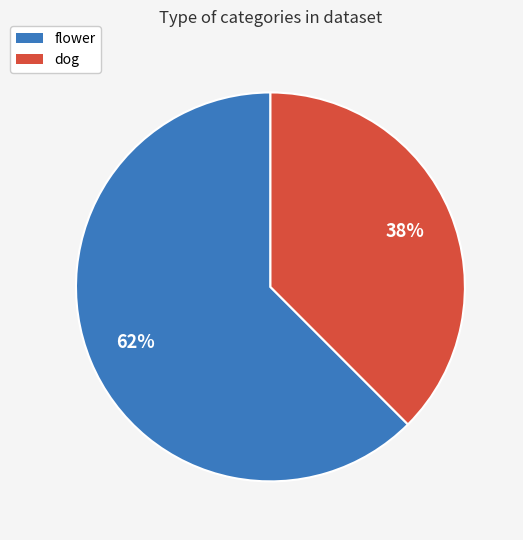

Count the number of slices in the pie.

2